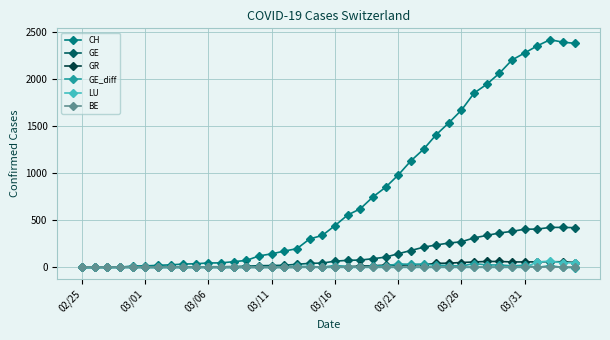

Does the chart have visible grid lines?

Yes